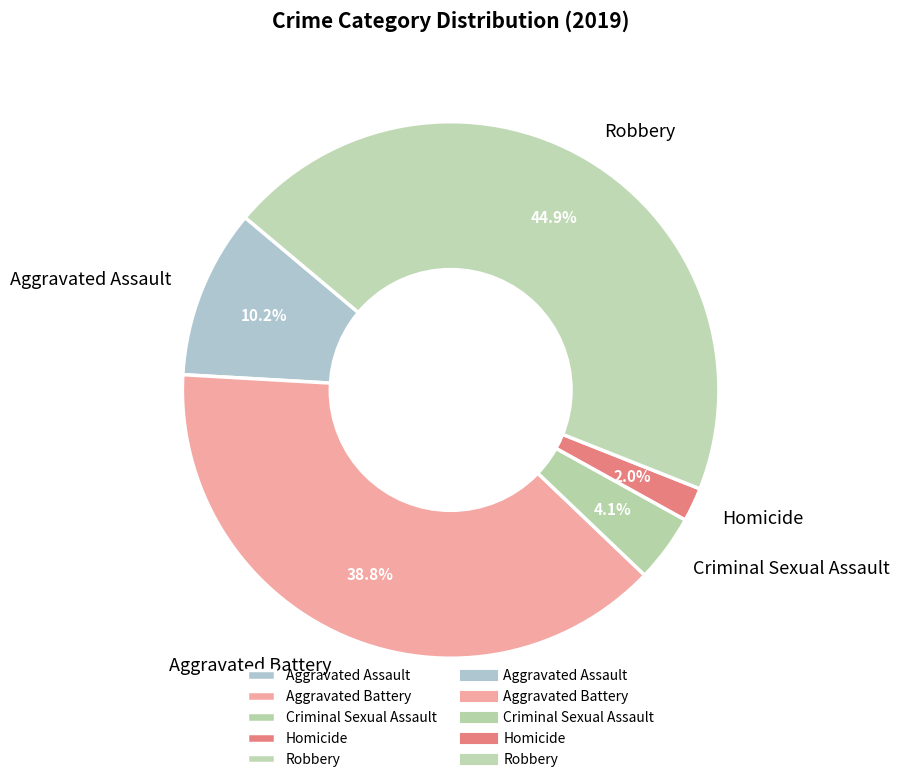

What is the ratio of the value at Homicide to the value at Aggravated Battery?

0.1